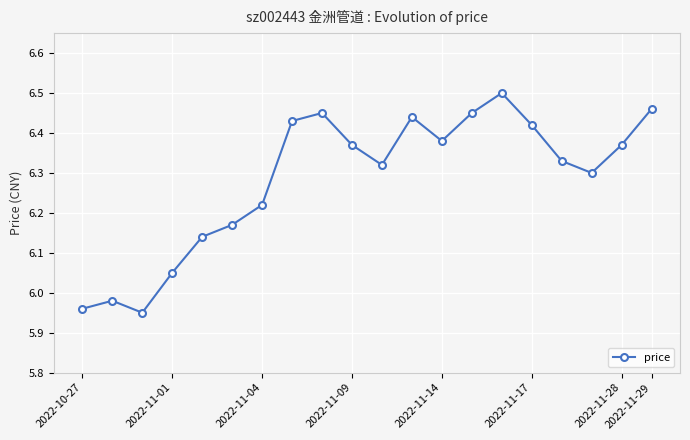

What is the difference between the maximum and second lowest values?

0.5